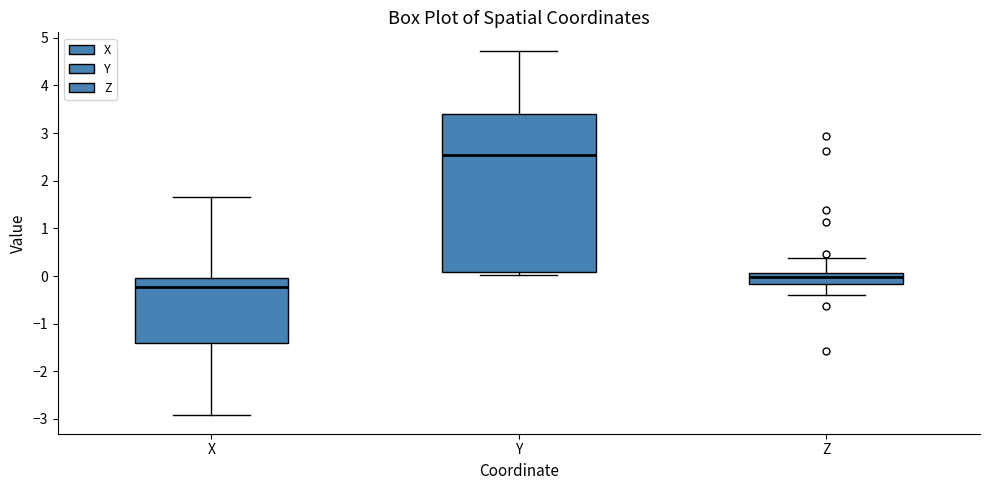

Reading left to right, transcribe this box plot: for each box, give where its median line is, the range the box spans, and where its two whiskers end, as read against the y-axis. The values are not printed on the chart, so give them approximately, as read against the axis.

X: median -0.2, box -1.4 to 0.0, whiskers -2.9 to 1.7
Y: median 2.5, box 0.1 to 3.4, whiskers 0.0 to 4.7
Z: median 0.0, box -0.2 to 0.1, whiskers -0.4 to 0.4